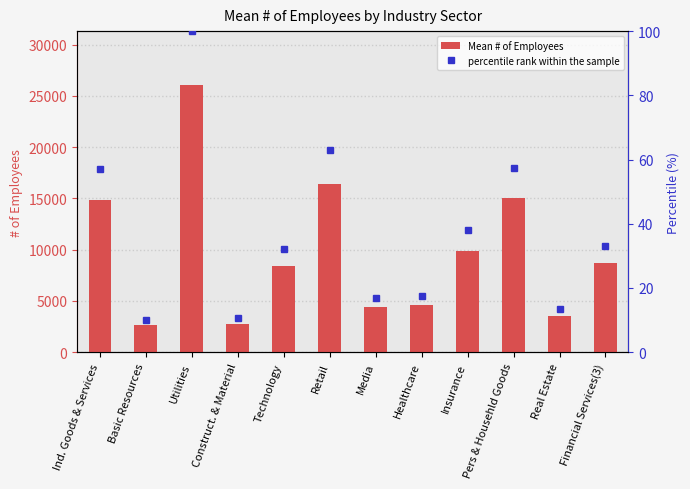

What is the difference between the Mean # of Employees values at Real Estate and Retail?

12900